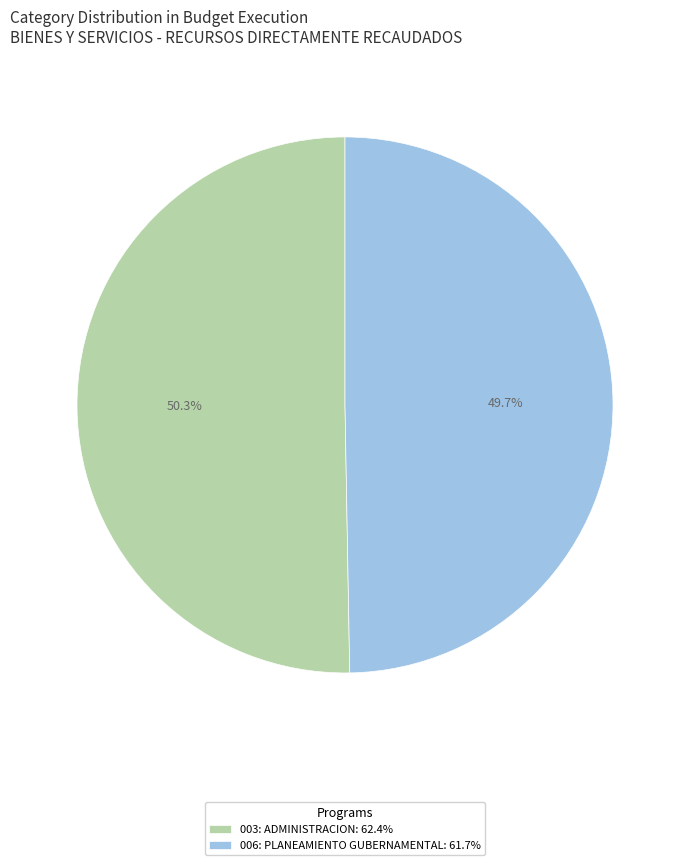

Approximately how many times larger is the value at 006: PLANEAMIENTO GUBERNAMENTAL: 61.7% compared to 003: ADMINISTRACION: 62.4%?

1.0